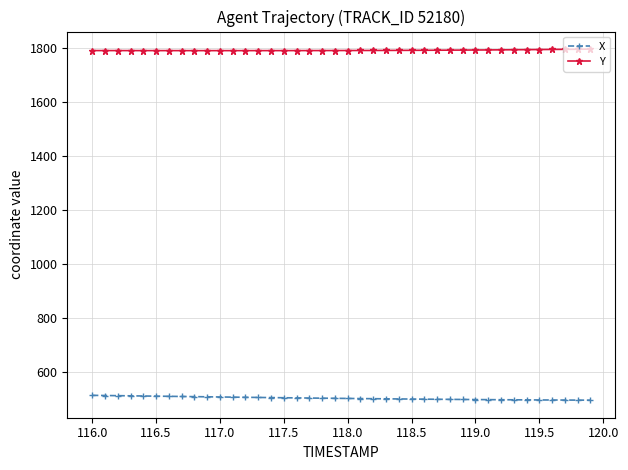

What is the average value of the X series?

502.6